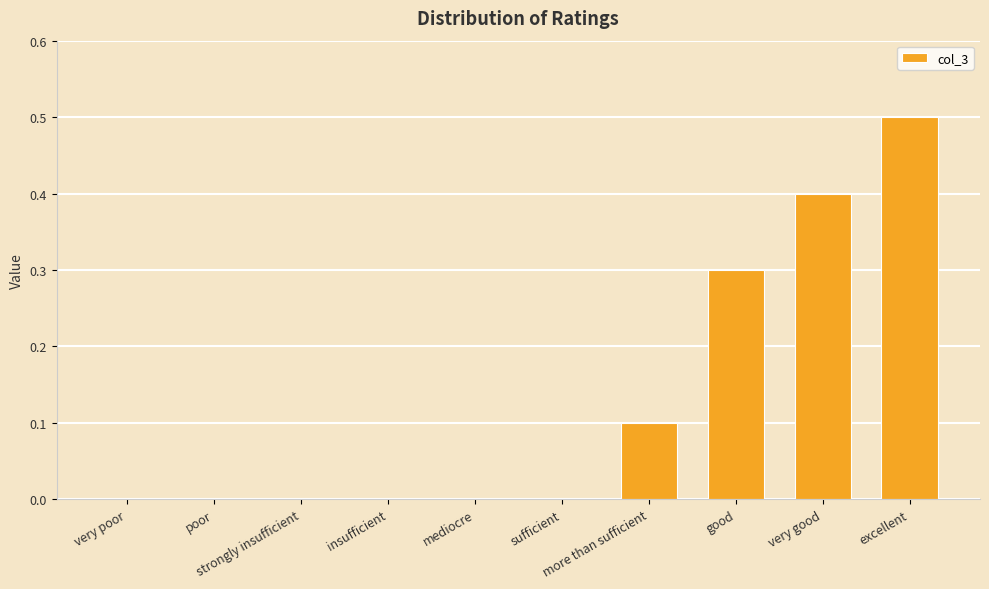

What is the average value?

0.1